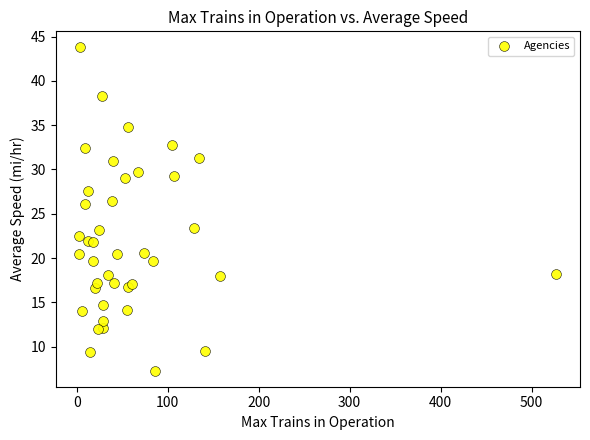

What Y value in the scatter plot is closest to 25?

26.1